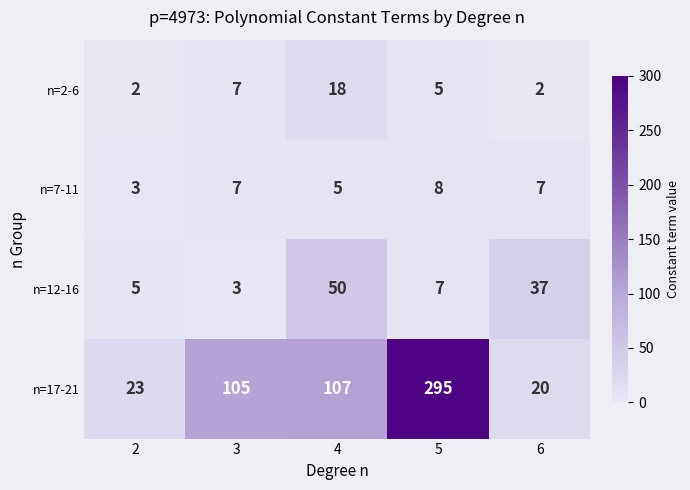

At how many categories does at least one series exceed 182?

1